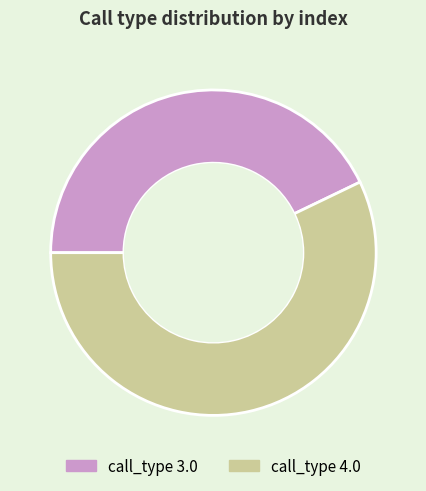

Do call_type 3.0 and call_type 4.0 together represent more than half of the pie?

Yes